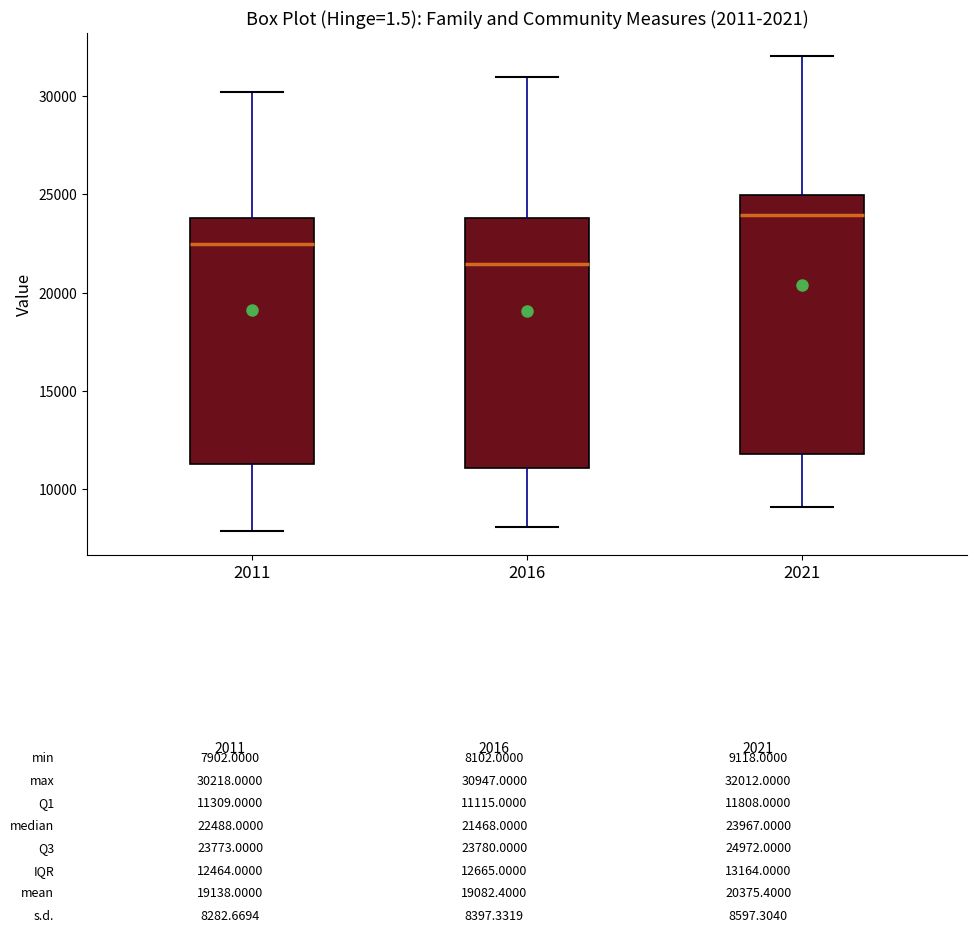

Which box's median line is the highest?

2021